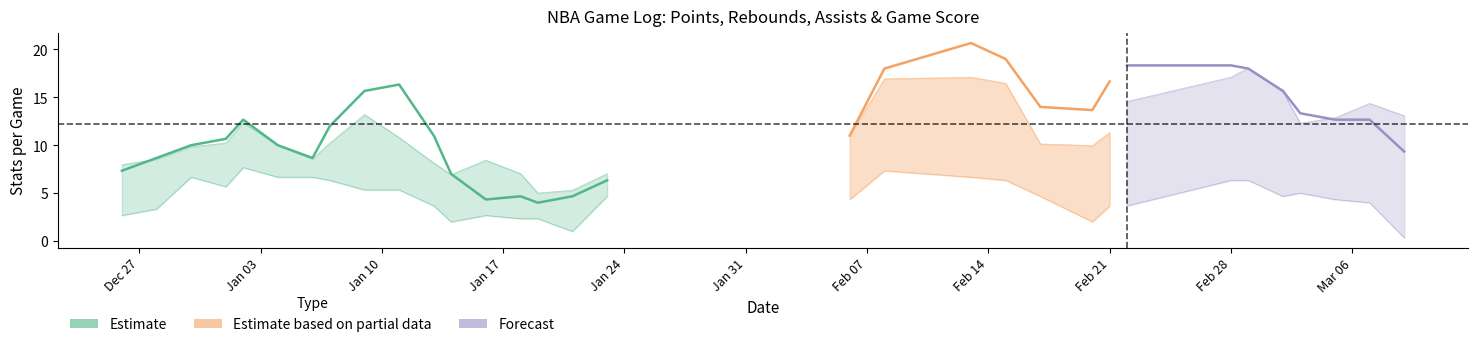

In PTS, how many points are lower than both neighbors (excluding endpoints)?

5